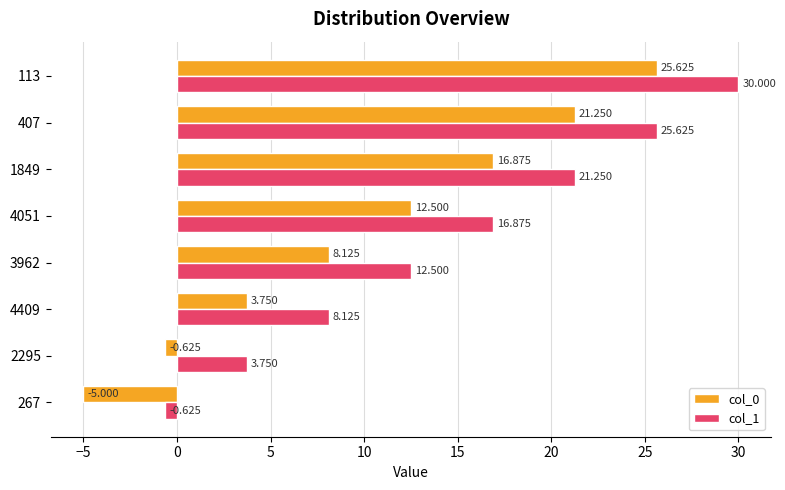

Is the value of col_0 at 1849 greater than the value of col_1 at 267?

Yes